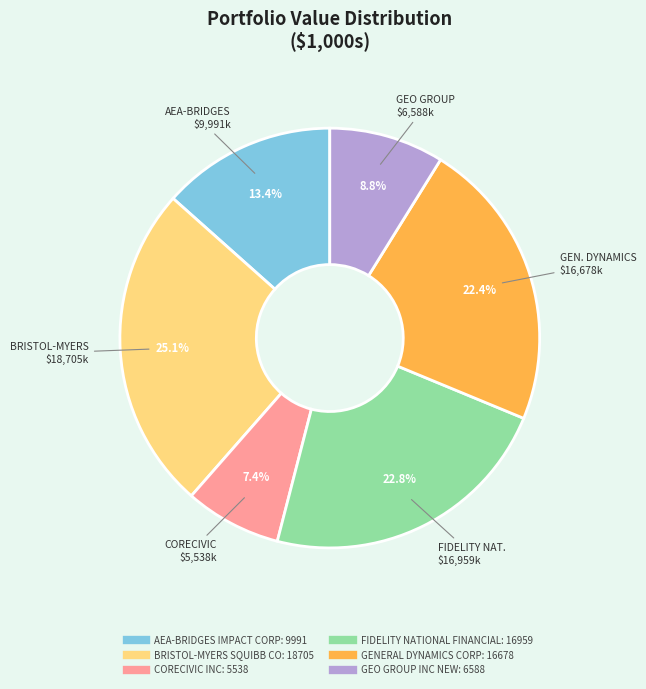

Approximately how many times larger is the value at GEO GROUP INC NEW compared to CORECIVIC INC?

1.2